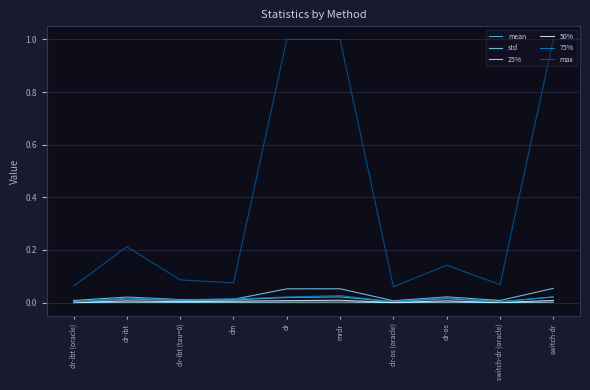

Is it true that mean equals 0.0 at dr-ibt?

True